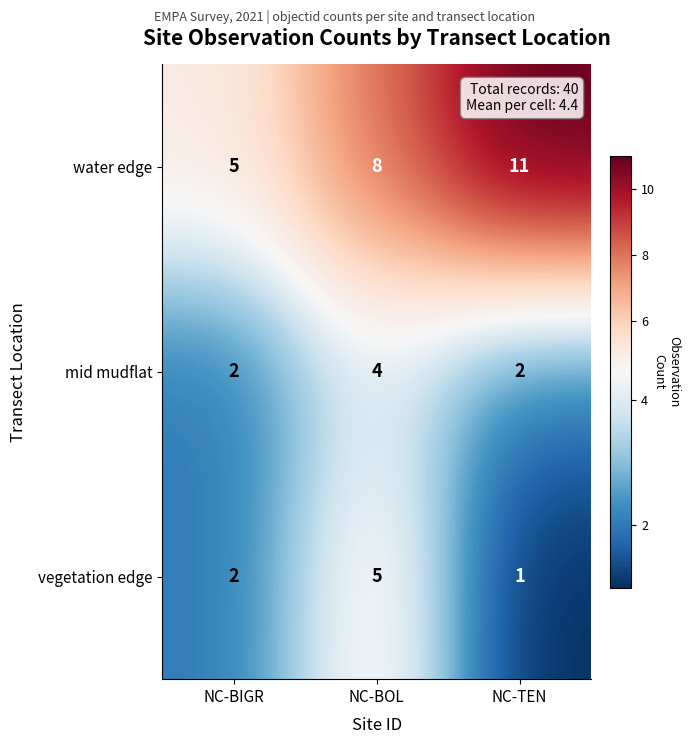

Which category has the lowest value across all series?

NC-TEN